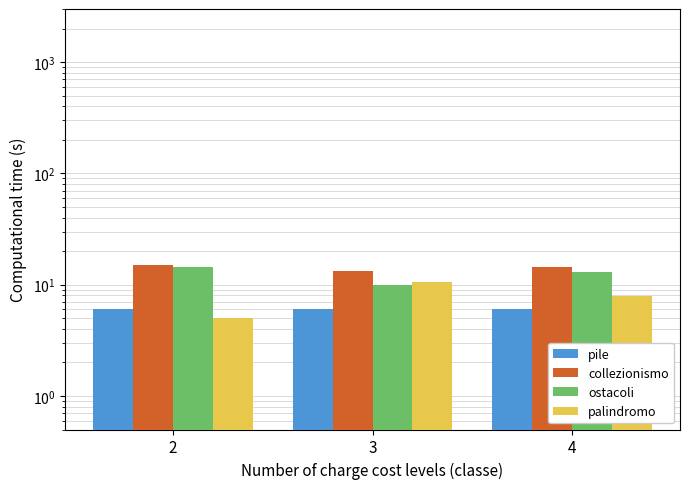

Reading right to left, list all the values displayed in this chart.

pile: 4=6.0	3=6.0	2=6.0
collezionismo: 4=14.3	3=13.2	2=15.0
ostacoli: 4=12.9	3=10.0	2=14.5
palindromo: 4=7.9	3=10.6	2=5.0